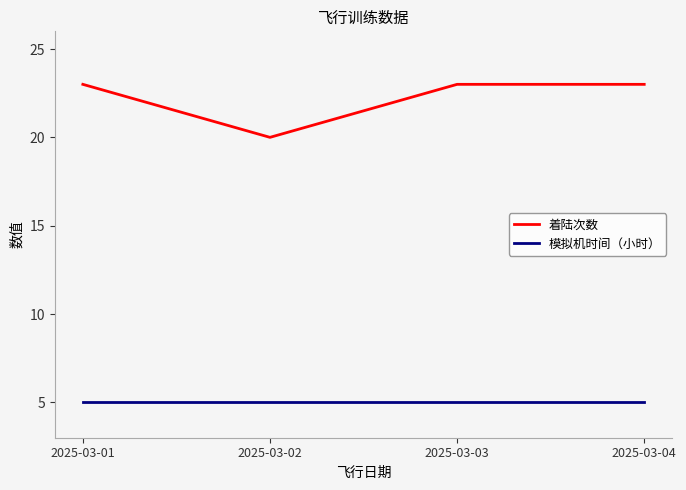

Reading right to left, transcribe all the data shown in this chart.

着陆次数: 2025-03-04=23	2025-03-03=23	2025-03-02=20	2025-03-01=23
模拟机时间（小时）: 2025-03-04=5	2025-03-03=5	2025-03-02=5	2025-03-01=5